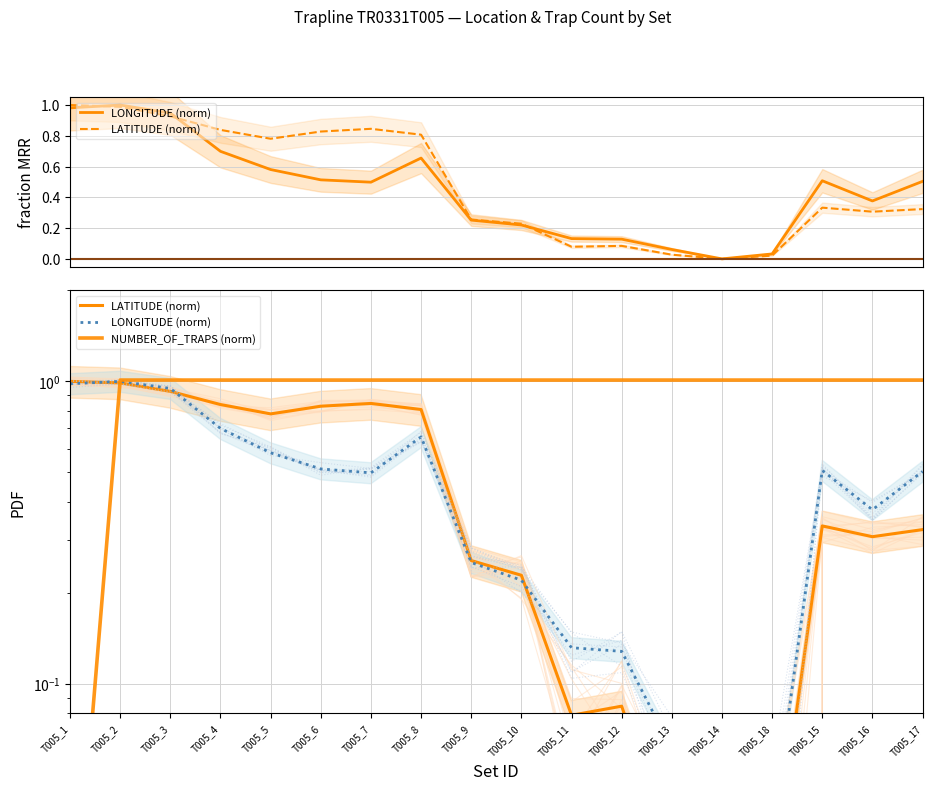

How many times do NUMBER_OF_TRAPS (norm) and LONGITUDE (norm) cross each other?

1